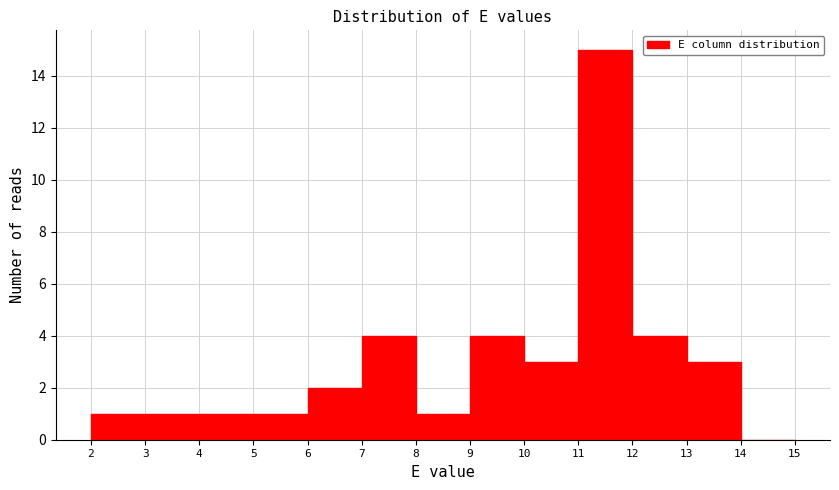

Reading left to right, list every bar in this chart as the range it spans on the x-axis followed by its height. The values are not printed on the chart, so give them approximately, as read against the axis.

2 to 3: 1
3 to 4: 1
4 to 5: 1
5 to 6: 1
6 to 7: 2
7 to 8: 4
8 to 9: 1
9 to 10: 4
10 to 11: 3
11 to 12: 15
12 to 13: 4
13 to 14: 3
14 to 15: 0